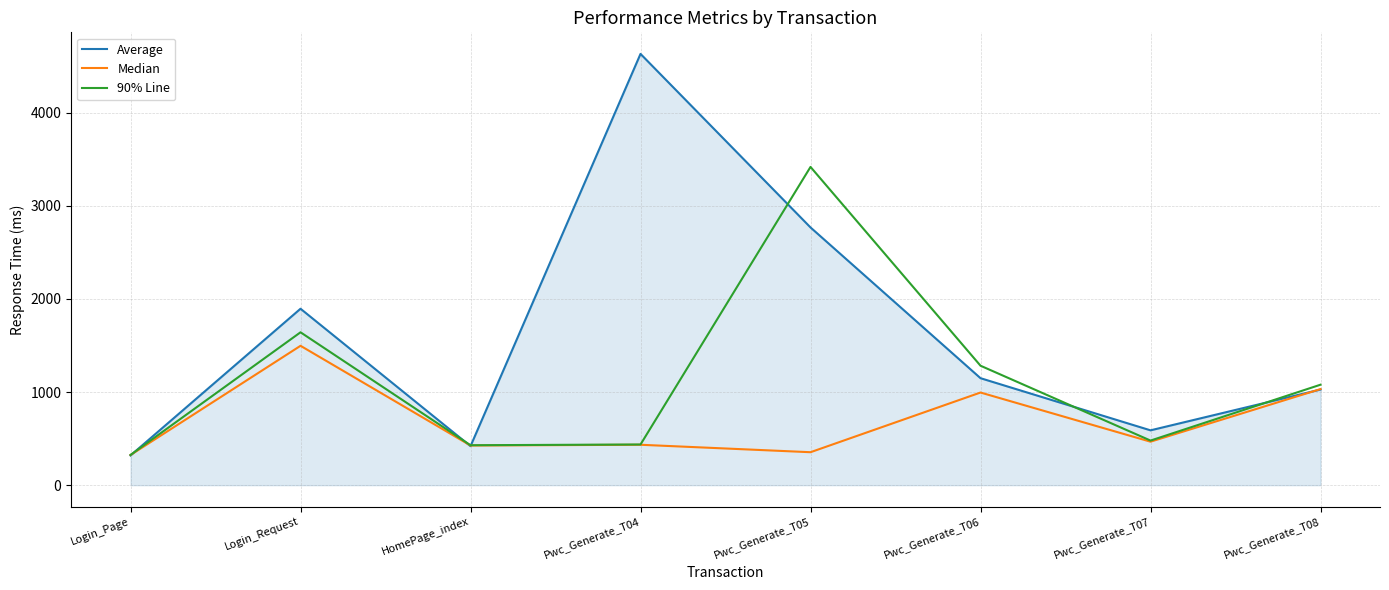

What is the smallest value displayed?

319